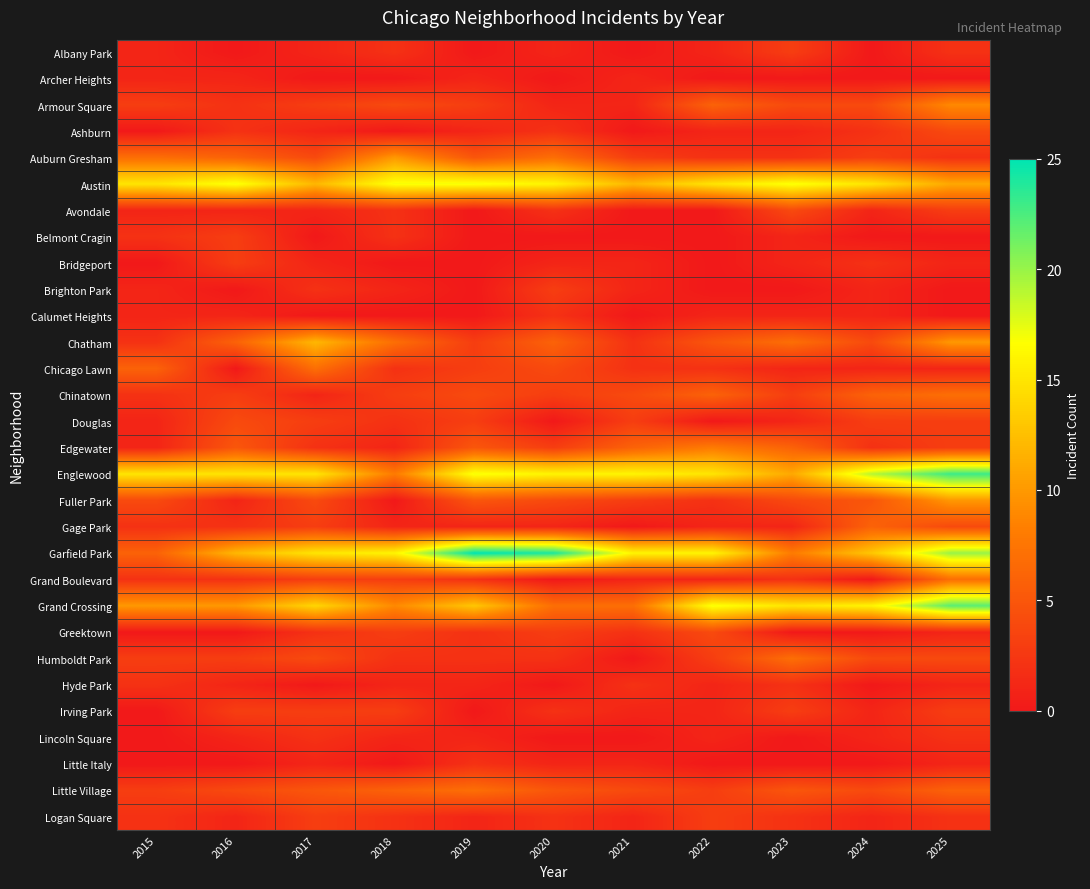

Reading right to left, list all the values displayed in this chart.

Albany Park: 2025=2	2024=0	2023=3	2022=1	2021=0	2020=1	2019=0	2018=2	2017=1	2016=0	2015=1
Archer Heights: 2025=0	2024=0	2023=0	2022=0	2021=1	2020=0	2019=1	2018=0	2017=0	2016=1	2015=1
Armour Square: 2025=9	2024=4	2023=4	2022=6	2021=1	2020=1	2019=3	2018=4	2017=3	2016=2	2015=3
Ashburn: 2025=4	2024=2	2023=1	2022=1	2021=0	2020=2	2019=1	2018=0	2017=1	2016=2	2015=0
Auburn Gresham: 2025=2	2024=3	2023=2	2022=2	2021=3	2020=7	2019=5	2018=10	2017=4	2016=6	2015=7
Austin: 2025=11	2024=15	2023=17	2022=15	2021=12	2020=16	2019=17	2018=17	2017=12	2016=17	2015=15
Avondale: 2025=3	2024=1	2023=4	2022=0	2021=0	2020=2	2019=0	2018=2	2017=1	2016=1	2015=1
Belmont Cragin: 2025=0	2024=0	2023=1	2022=0	2021=0	2020=0	2019=0	2018=2	2017=0	2016=3	2015=2
Bridgeport: 2025=1	2024=2	2023=1	2022=0	2021=1	2020=1	2019=0	2018=0	2017=1	2016=3	2015=0
Brighton Park: 2025=0	2024=1	2023=0	2022=0	2021=1	2020=3	2019=0	2018=1	2017=2	2016=0	2015=1
Calumet Heights: 2025=0	2024=1	2023=1	2022=1	2021=0	2020=2	2019=0	2018=0	2017=0	2016=1	2015=1
Chatham: 2025=10	2024=4	2023=7	2022=5	2021=2	2020=6	2019=3	2018=7	2017=12	2016=6	2015=2
Chicago Lawn: 2025=1	2024=1	2023=1	2022=2	2021=2	2020=4	2019=3	2018=2	2017=7	2016=0	2015=6
Chinatown: 2025=7	2024=6	2023=3	2022=6	2021=4	2020=3	2019=4	2018=3	2017=1	2016=3	2015=2
Douglas: 2025=3	2024=3	2023=1	2022=0	2021=3	2020=0	2019=3	2018=2	2017=3	2016=4	2015=1
Edgewater: 2025=3	2024=2	2023=6	2022=8	2021=6	2020=3	2019=5	2018=1	2017=2	2016=5	2015=1
Englewood: 2025=23	2024=19	2023=11	2022=15	2021=16	2020=16	2019=17	2018=8	2017=15	2016=15	2015=15
Fuller Park: 2025=10	2024=5	2023=4	2022=2	2021=3	2020=4	2019=5	2018=0	2017=4	2016=1	2015=4
Gage Park: 2025=4	2024=6	2023=1	2022=1	2021=0	2020=1	2019=1	2018=1	2017=3	2016=2	2015=2
Garfield Park: 2025=20	2024=13	2023=8	2022=16	2021=16	2020=24	2019=25	2018=16	2017=15	2016=12	2015=6
Grand Boulevard: 2025=7	2024=0	2023=2	2022=1	2021=1	2020=0	2019=2	2018=3	2017=3	2016=2	2015=2
Grand Crossing: 2025=22	2024=16	2023=15	2022=17	2021=7	2020=7	2019=13	2018=9	2017=14	2016=10	2015=10
Greektown: 2025=1	2024=0	2023=0	2022=4	2021=2	2020=3	2019=2	2018=3	2017=2	2016=0	2015=0
Humboldt Park: 2025=4	2024=4	2023=7	2022=3	2021=0	2020=2	2019=2	2018=2	2017=4	2016=3	2015=3
Hyde Park: 2025=1	2024=0	2023=2	2022=1	2021=2	2020=0	2019=1	2018=1	2017=0	2016=1	2015=2
Irving Park: 2025=3	2024=1	2023=3	2022=1	2021=1	2020=2	2019=0	2018=3	2017=3	2016=3	2015=0
Lincoln Square: 2025=2	2024=1	2023=0	2022=1	2021=0	2020=0	2019=1	2018=1	2017=2	2016=1	2015=0
Little Italy: 2025=1	2024=0	2023=0	2022=0	2021=1	2020=1	2019=2	2018=0	2017=1	2016=0	2015=0
Little Village: 2025=6	2024=4	2023=5	2022=3	2021=4	2020=5	2019=7	2018=6	2017=5	2016=4	2015=3
Logan Square: 2025=2	2024=1	2023=2	2022=3	2021=1	2020=2	2019=1	2018=2	2017=3	2016=1	2015=2